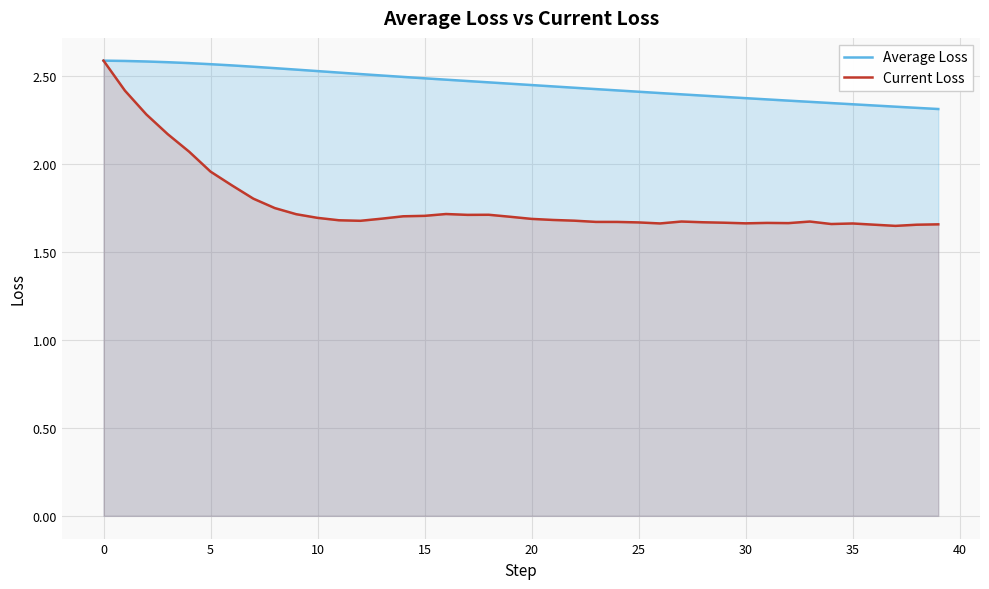

List the series in order of their peak value, highest first.

Average Loss, Current Loss